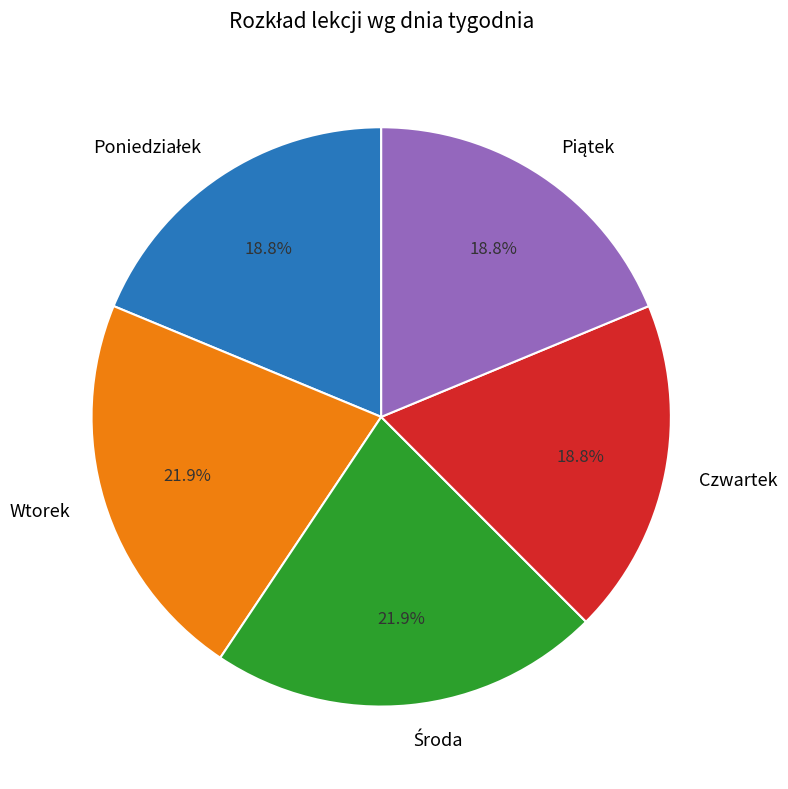

Count the number of slices in the pie.

5